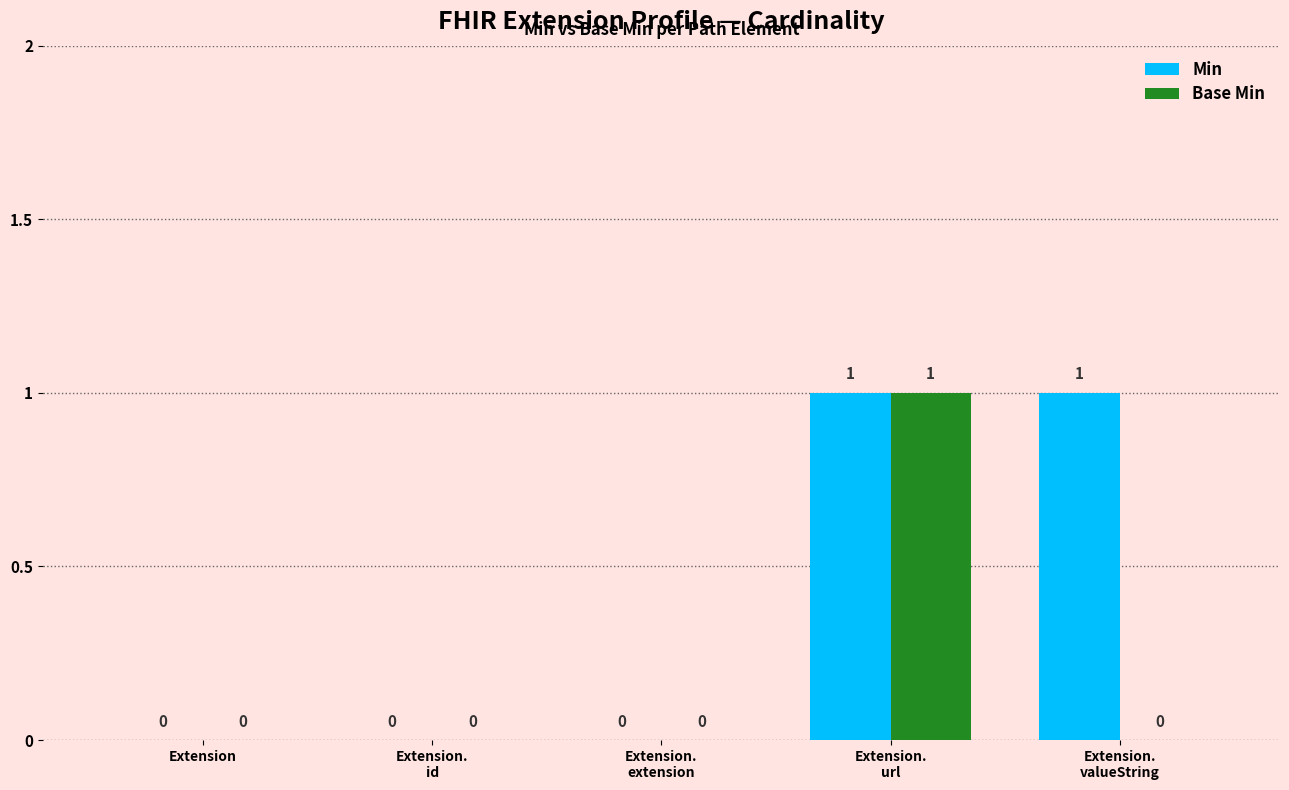

How many Base Min values are between 0 and 1?

5